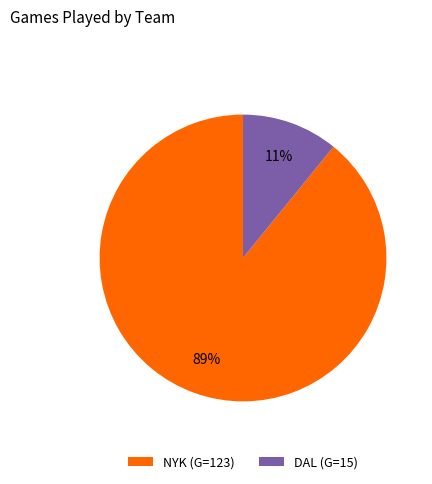

What is the majority slice?

NYK (G=123)